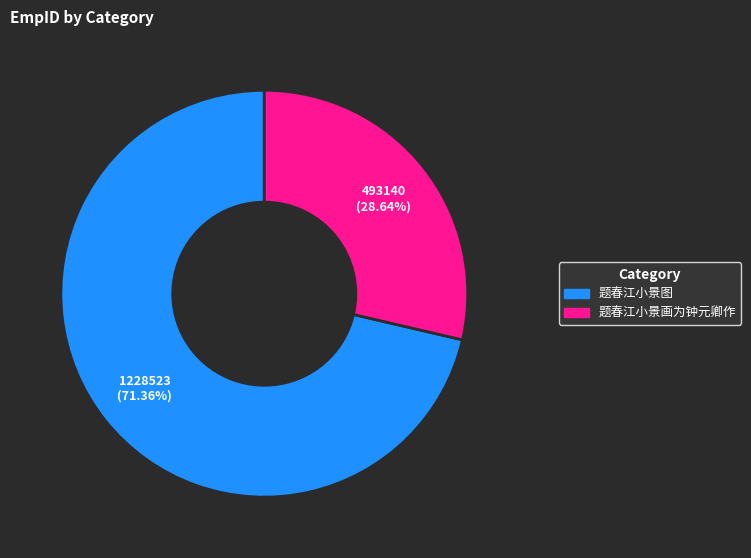

Count the number of slices in the pie.

2